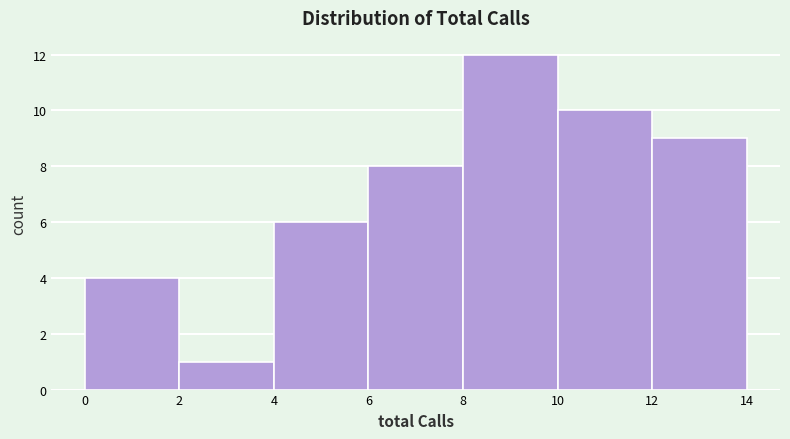

Reading left to right, list every bar in this chart as the range it spans on the x-axis followed by its height. The values are not printed on the chart, so give them approximately, as read against the axis.

0 to 2: 4
2 to 4: 1
4 to 6: 6
6 to 8: 8
8 to 10: 12
10 to 12: 10
12 to 14: 9